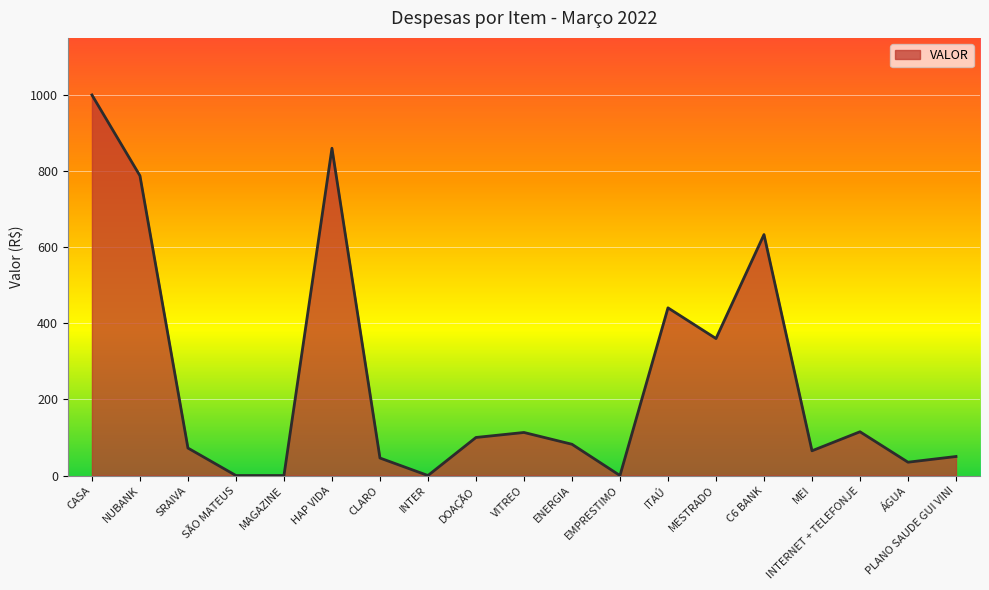

At which category does the data reach its first local peak?

HAP VIDA